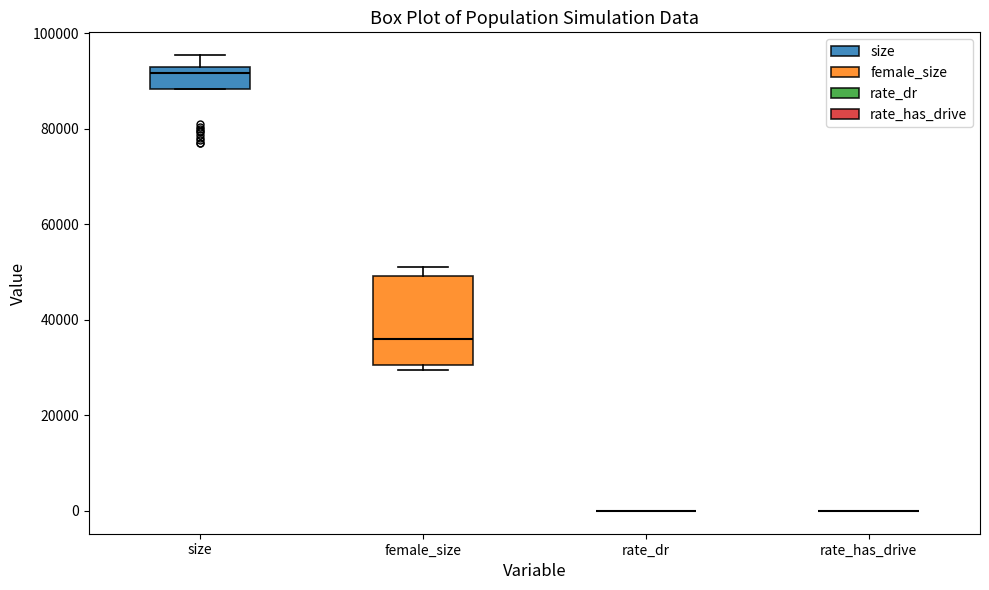

Which box is the tallest, from its lower edge to its upper edge?

female_size